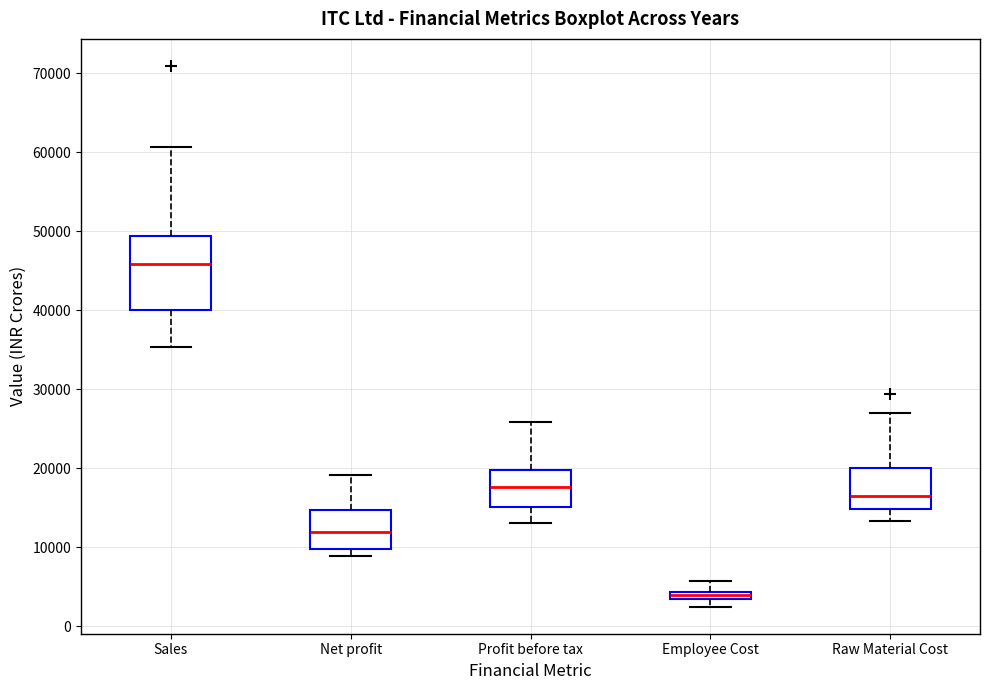

Comparing the boxes themselves (not the whiskers), which one is the tallest?

Sales